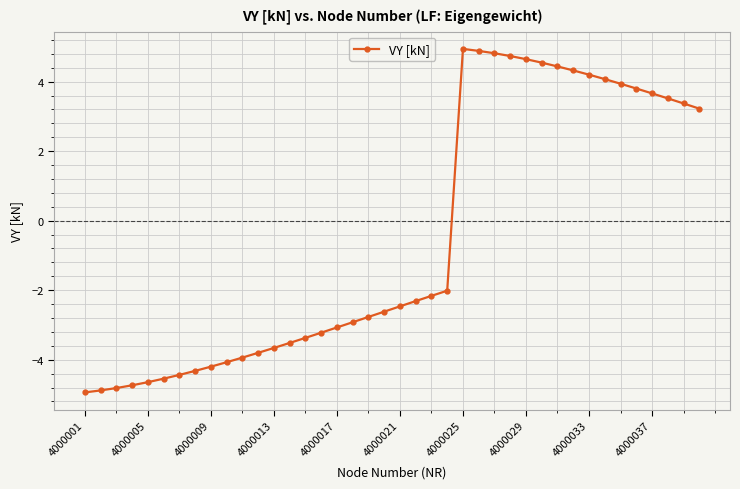

What is the smallest value displayed?

-4.9